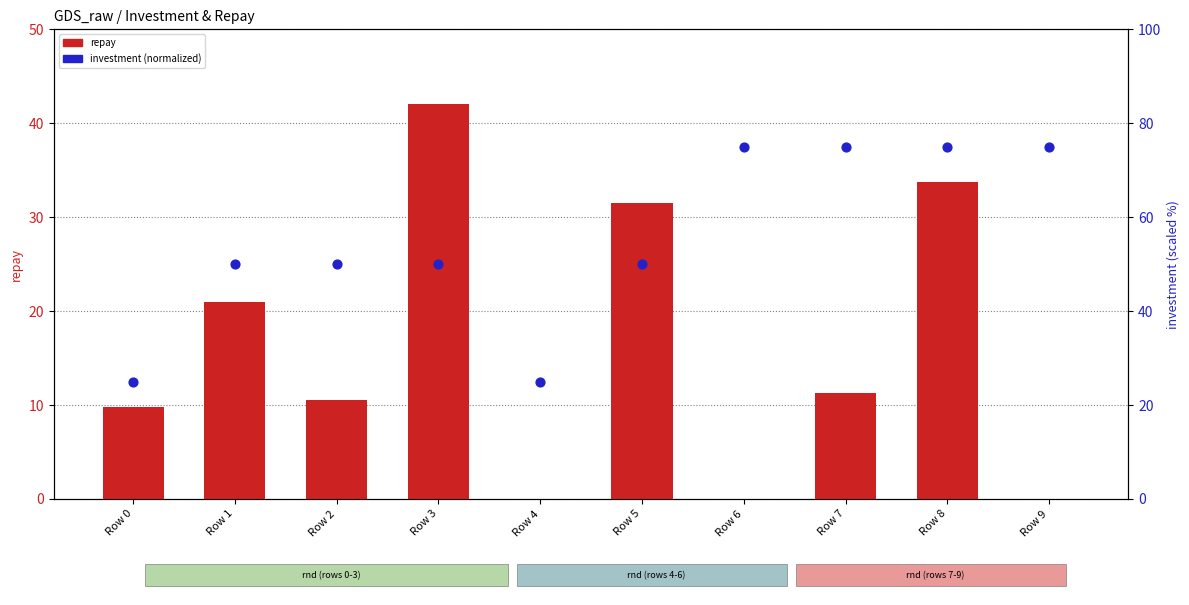

Which series has the largest Y range (max minus min)?

investment (normalized)